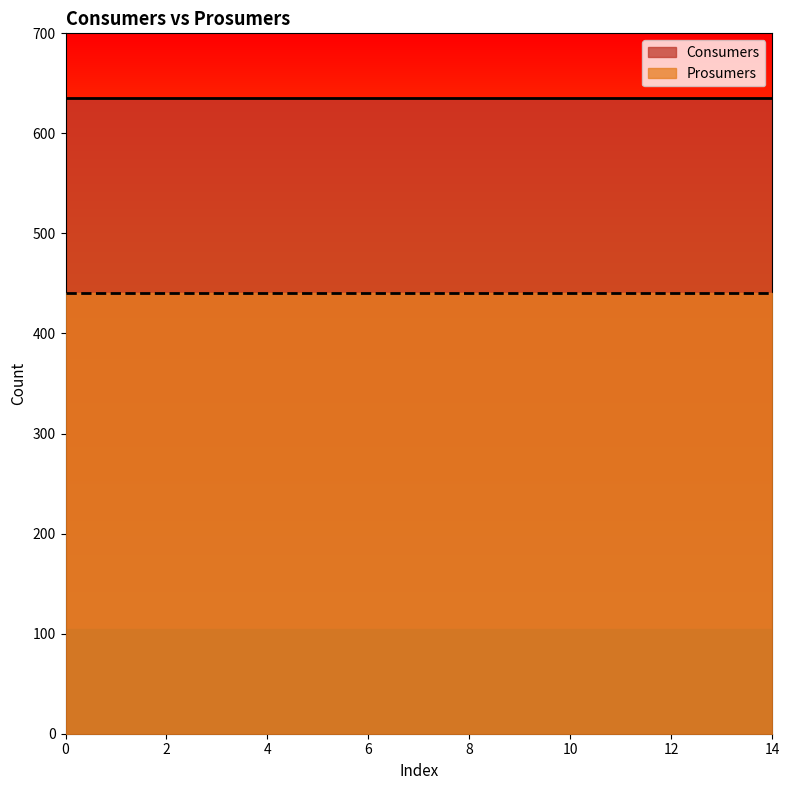

How many data points does each series have?

15